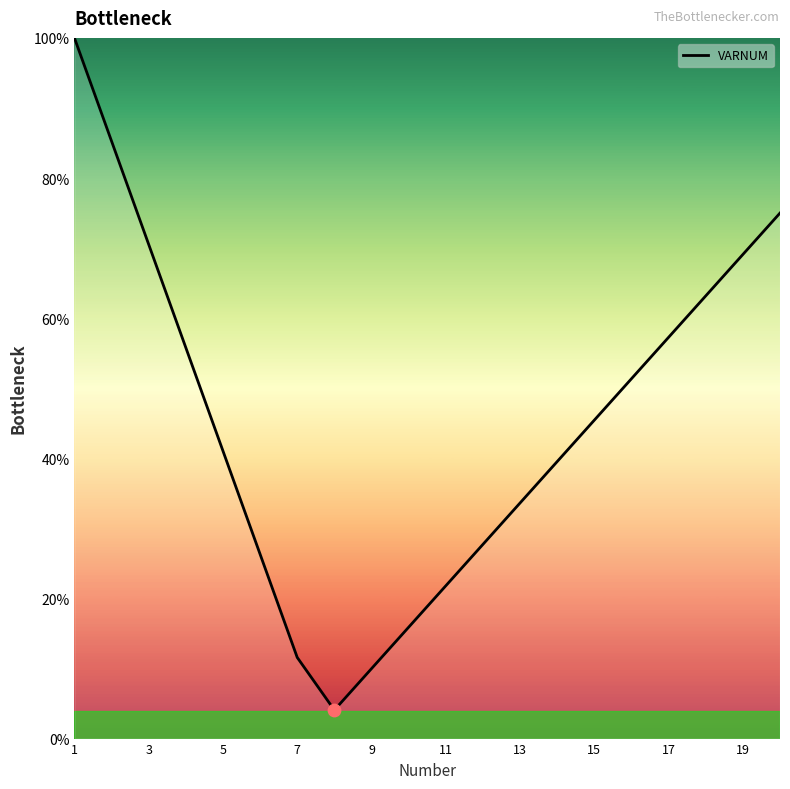

What is the maximum value shown in the chart?

100.0